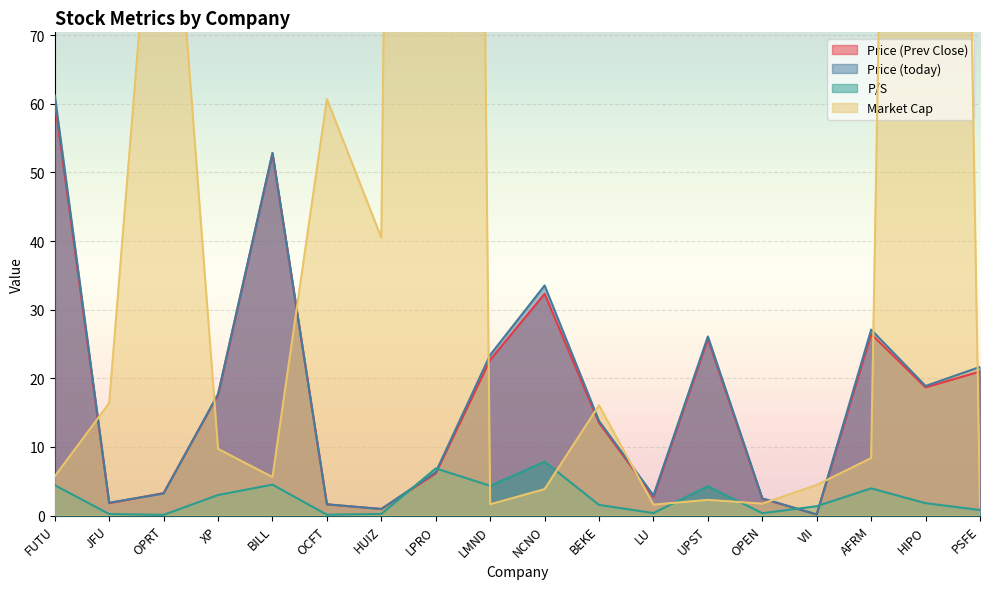

What is the lowest value of the Market Cap series?

1.3